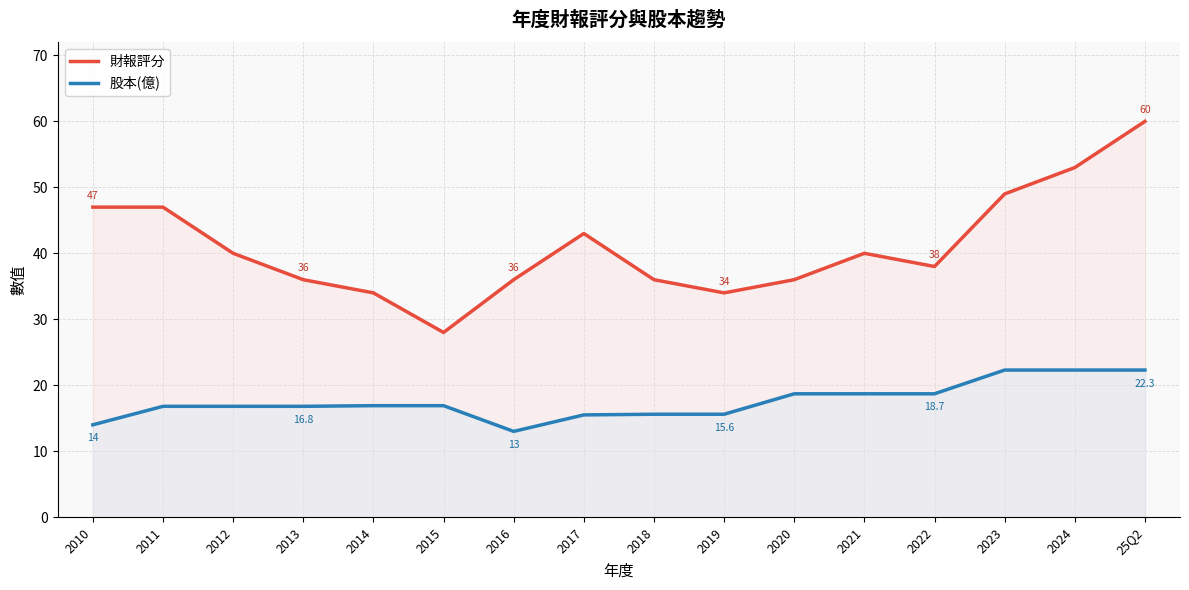

What is the sum of the 股本(億) values at 2013 and 2012?

33.6